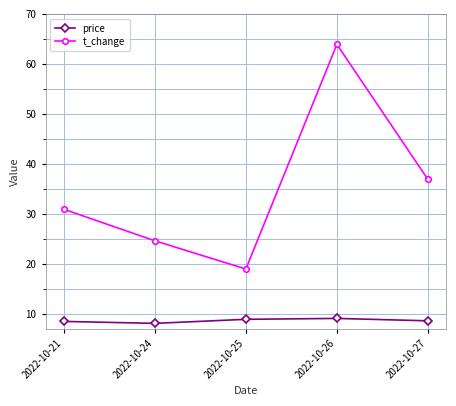

How many interior local peaks does the t_change series have?

1